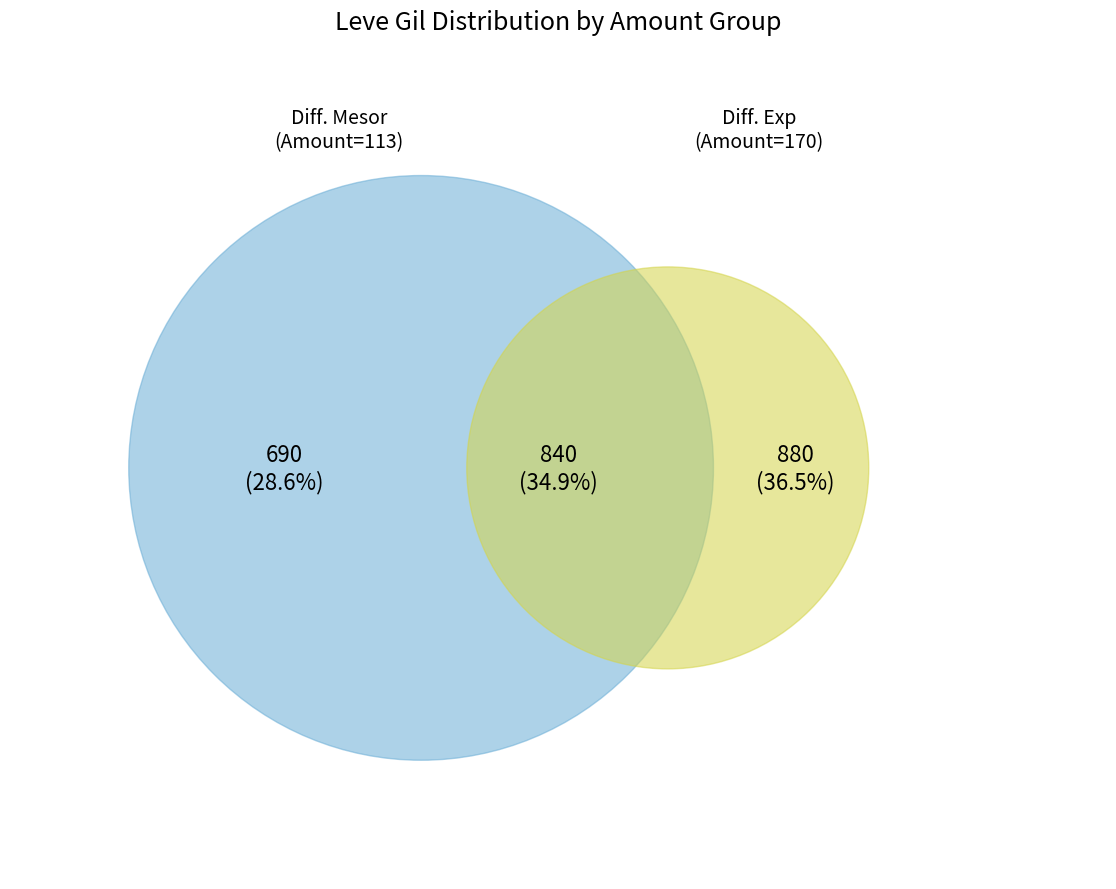

Is there any slice that represents more than half of the pie?

No